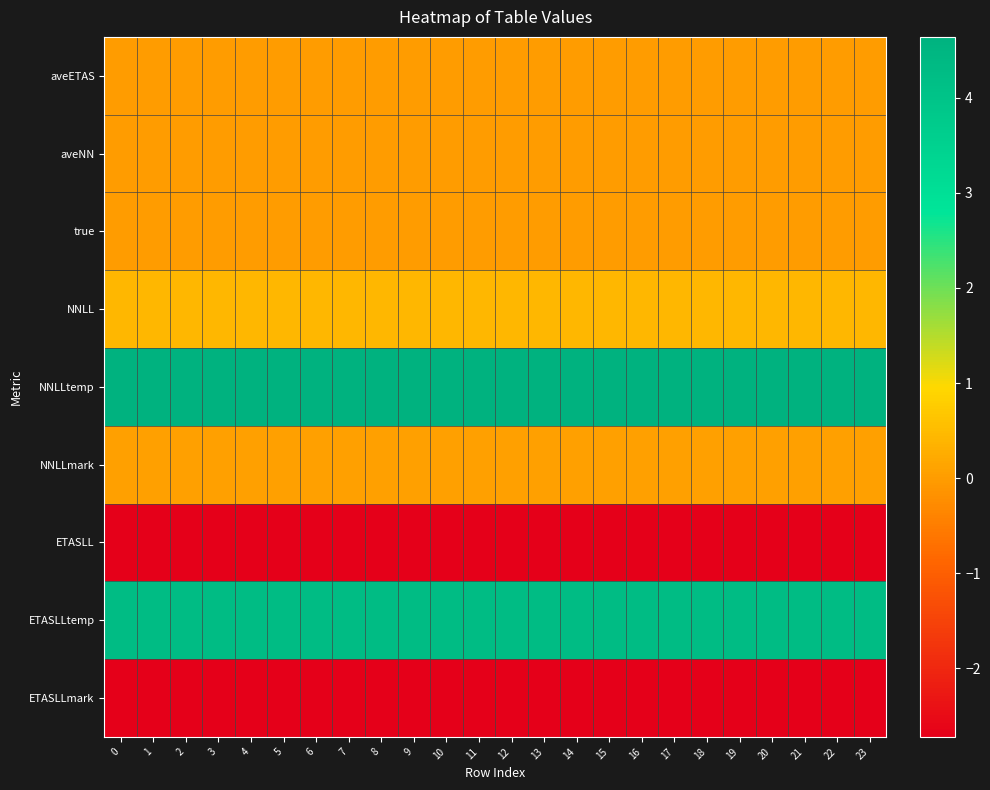

How many data points does each series have?

24